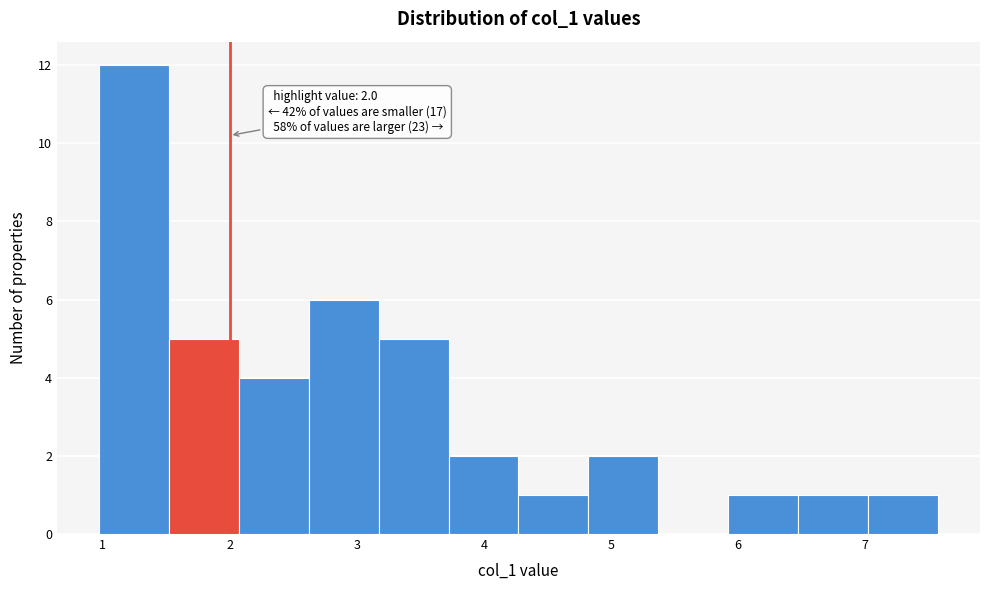

Over which range of the x-axis is the bar tallest?

1.0 to 1.5